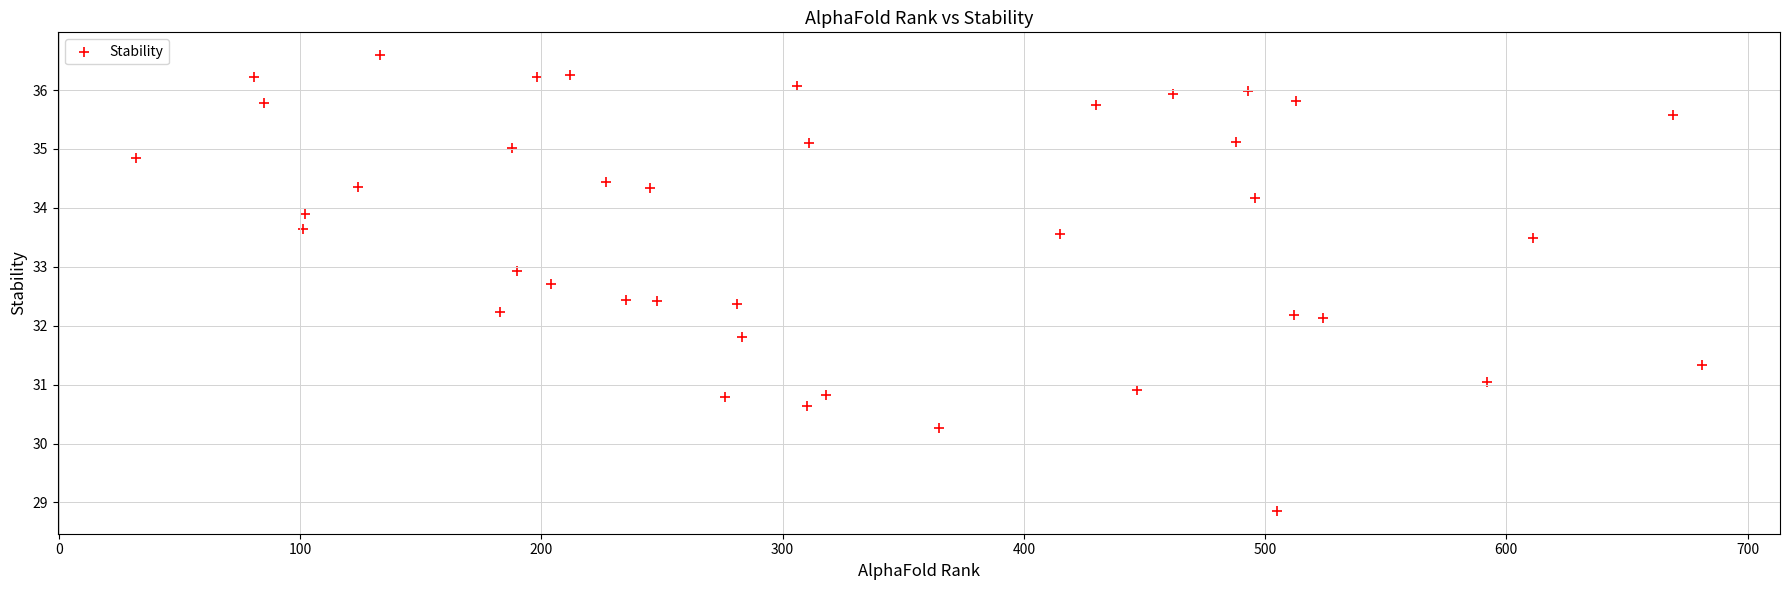

What is the range of X values (max minus min)?

649.0